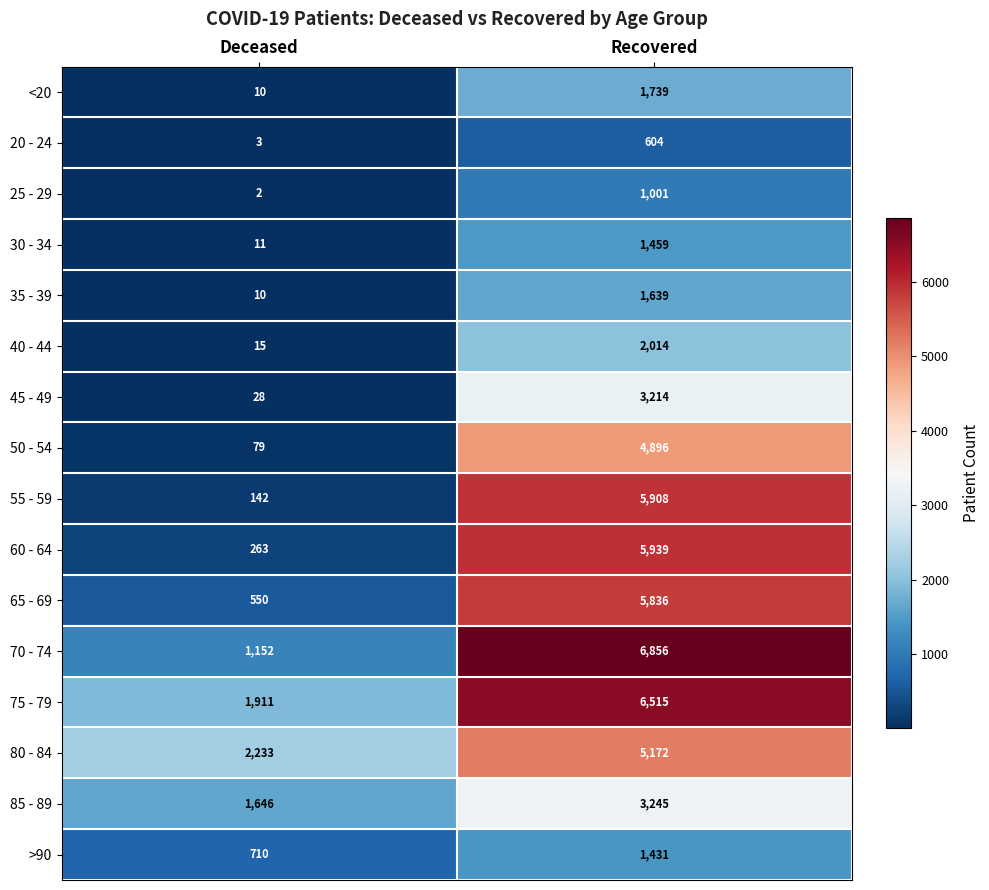

What is the total value across all series at Recovered?

57468